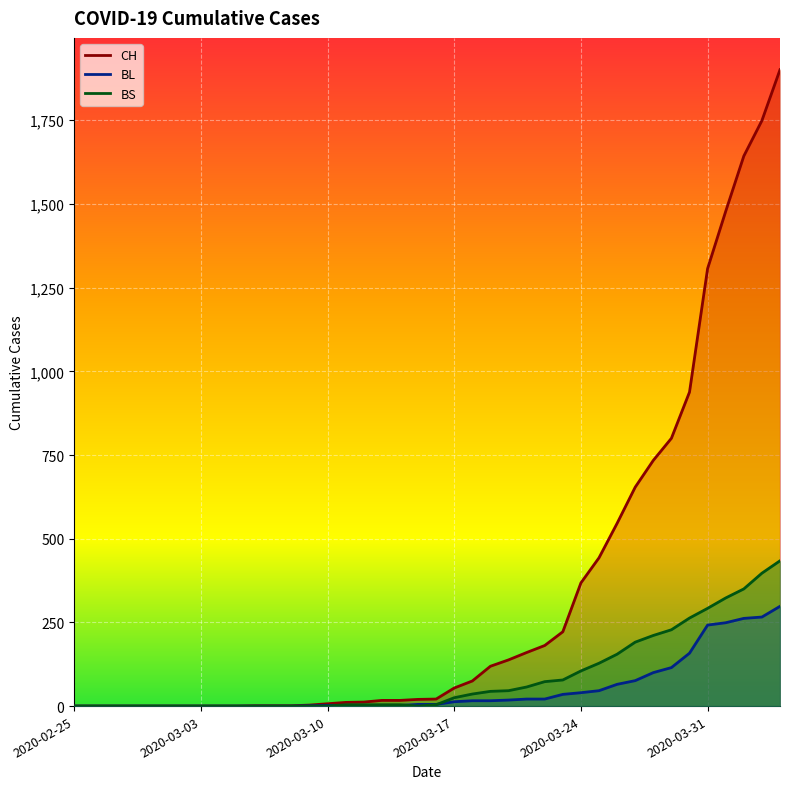

Rank the categories by BL value from highest to lowest.

2020-04-04, 2020-04-03, 2020-04-02, 2020-04-01, 2020-03-31, 2020-03-30, 2020-03-29, 2020-03-28, 2020-03-27, 2020-03-26, 2020-03-25, 2020-03-24, 2020-03-23, 2020-03-21, 2020-03-22, 2020-03-20, 2020-03-18, 2020-03-19, 2020-03-17, 2020-03-15, 2020-03-16, 2020-03-10, 2020-03-11, 2020-03-12, 2020-03-13, 2020-03-14, 2020-03-09, 2020-02-25, 2020-02-26, 2020-02-27, 2020-02-28, 2020-02-29, 2020-03-01, 2020-03-02, 2020-03-03, 2020-03-04, 2020-03-05, 2020-03-06, 2020-03-07, 2020-03-08